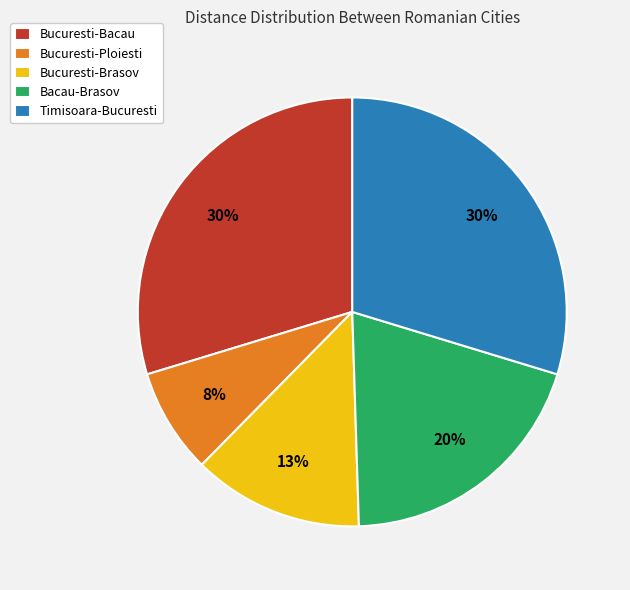

Is it true that Bucuresti-Ploiesti is 1% of the pie?

False